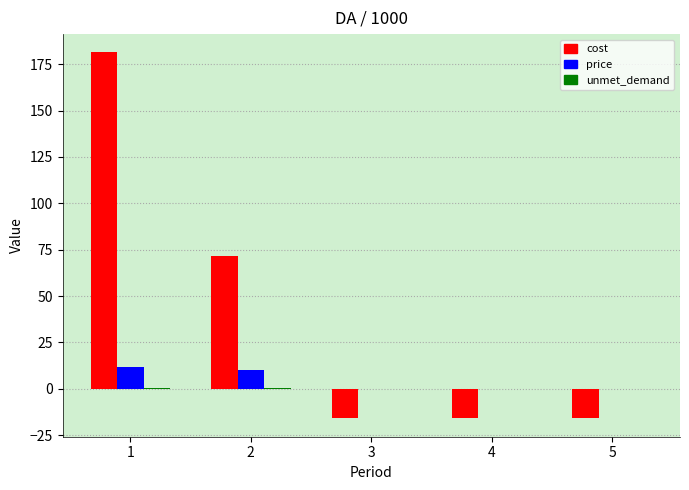

What is the highest value of the cost series?

181.4